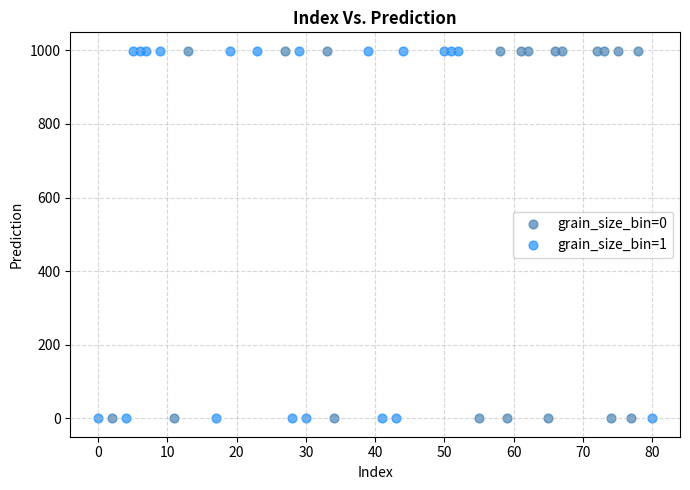

What are all the series names shown in the legend?

grain_size_bin=0, grain_size_bin=1